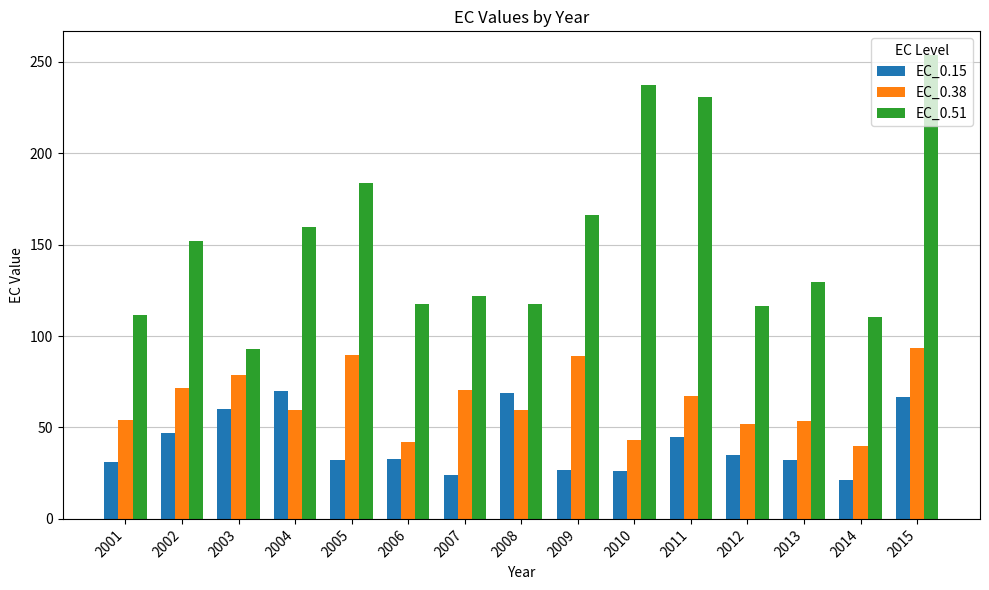

What is the difference between the EC_0.38 values at 2001 and 2004?

5.8